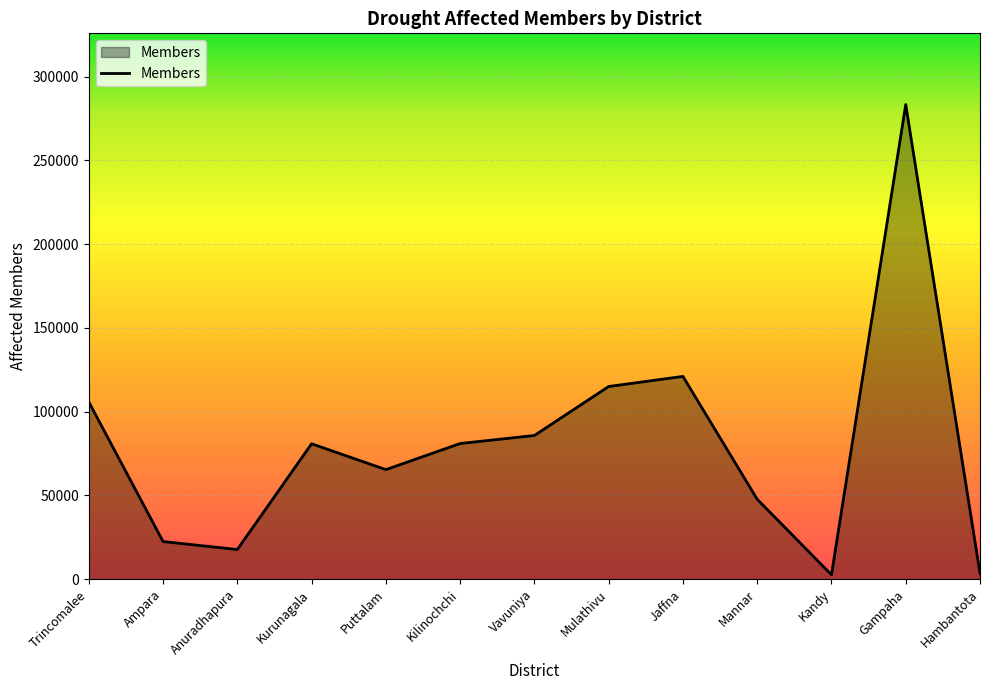

What is the change in value from Mannar to Gampaha?

+235683